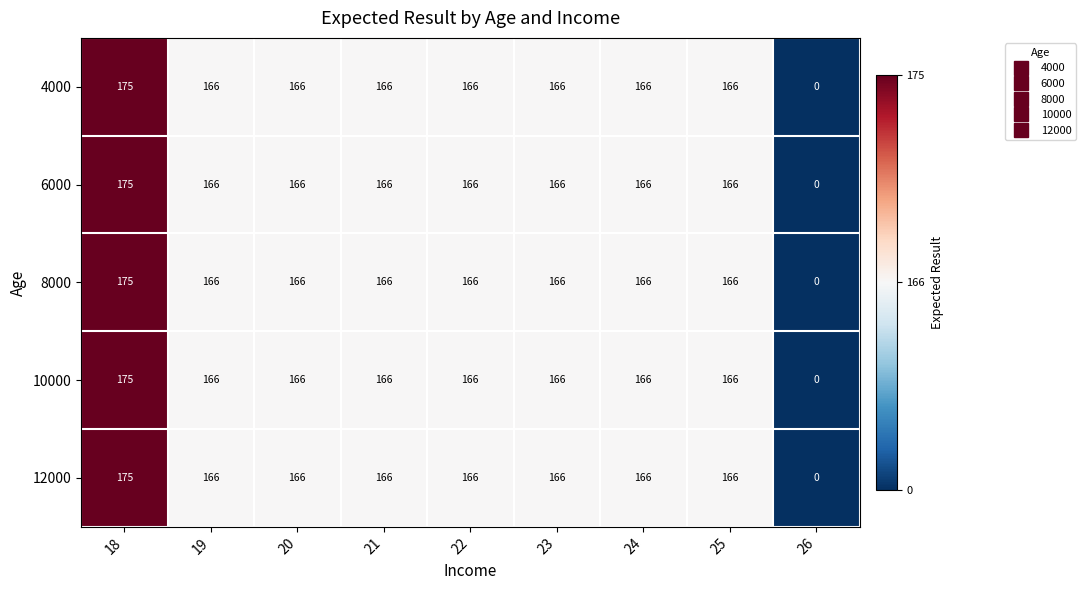

Is the value of 12000 at 18 greater than the value of 4000 at 22?

Yes